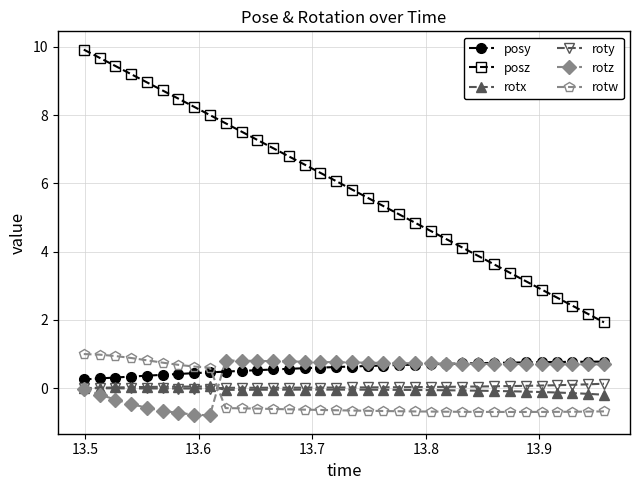

Which series has the largest total across all categories?

posz